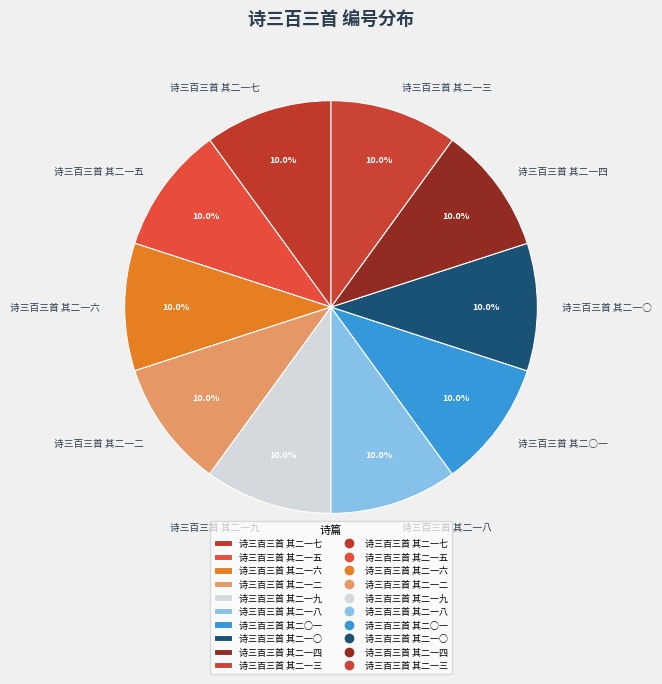

What portion of the pie excludes 诗三百三首 其二一八?

90.0%